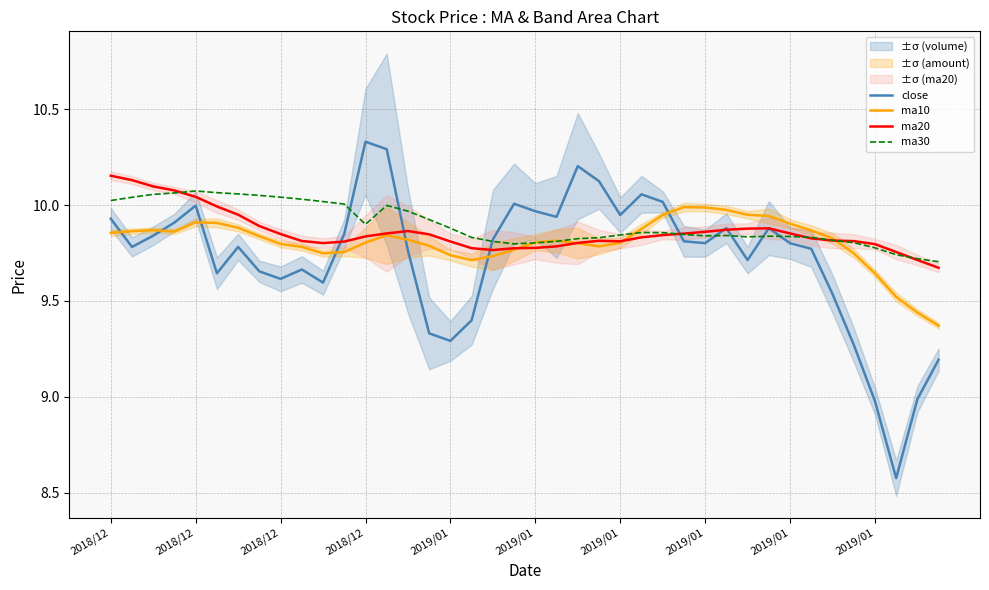

True or false: close and ma20 cross at least once.

True